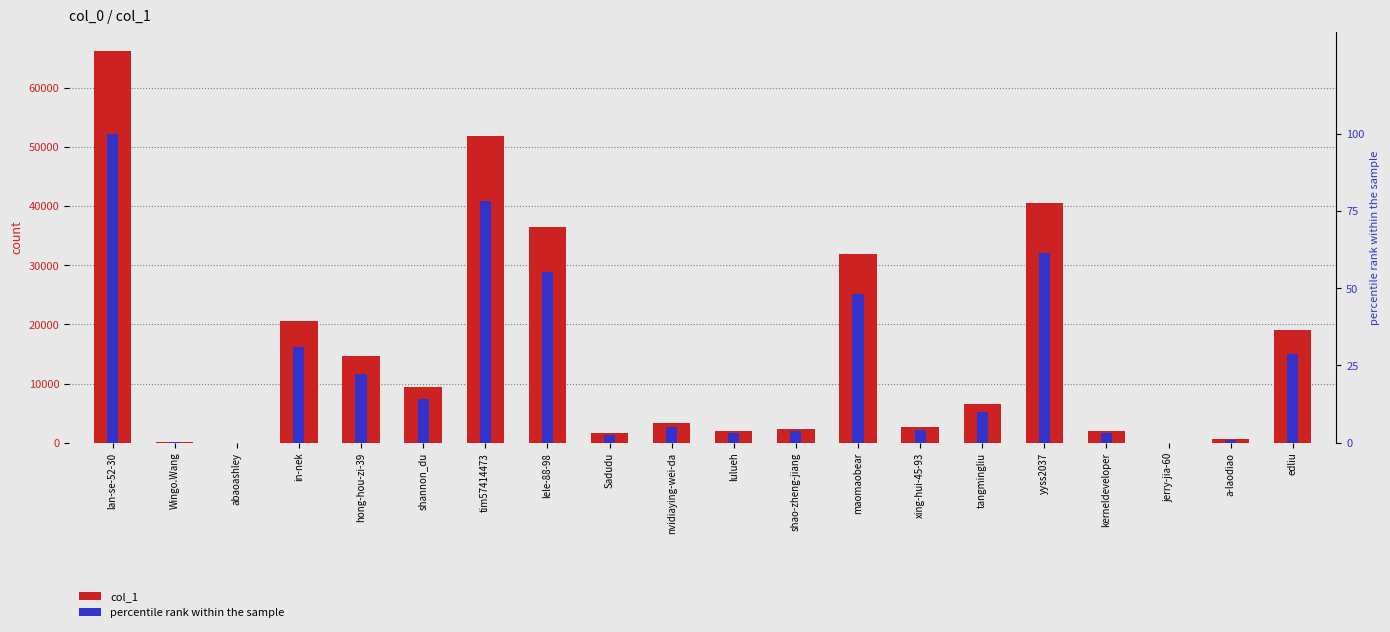

Which series has the widest spread of values?

col_1